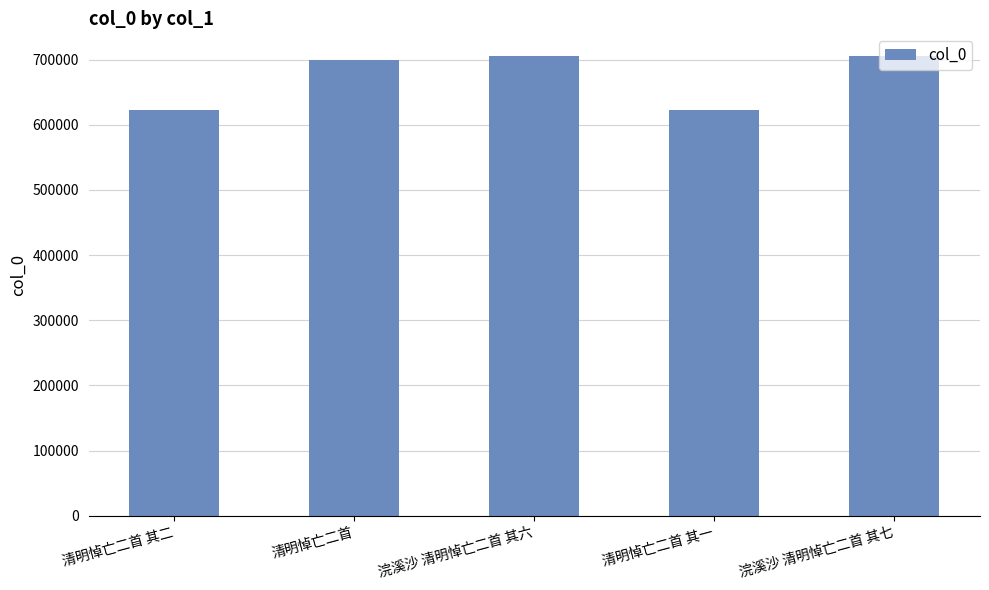

Is it true that the value at 清明悼亡二首 其二 is 327969?

False